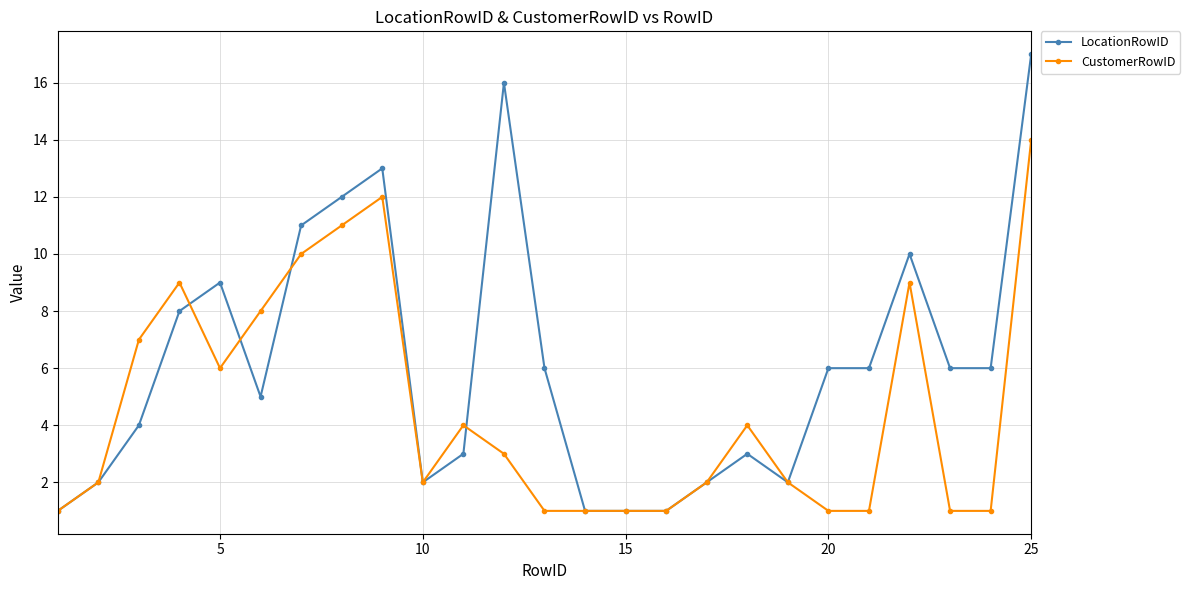

What is the value of the CustomerRowID point at the 20th from the left?

1